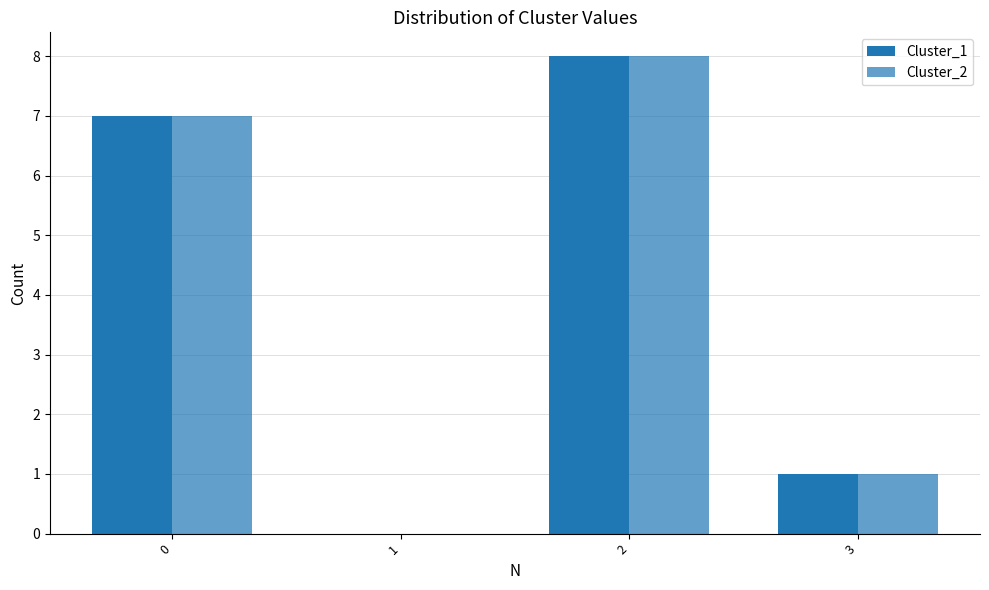

How many series are shown in this chart?

2